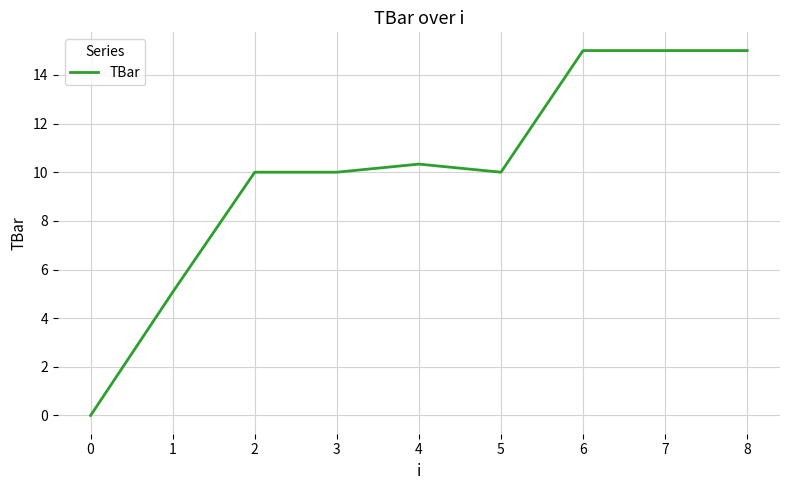

The chart shows a value of 0.0 at 0. True or false?

True